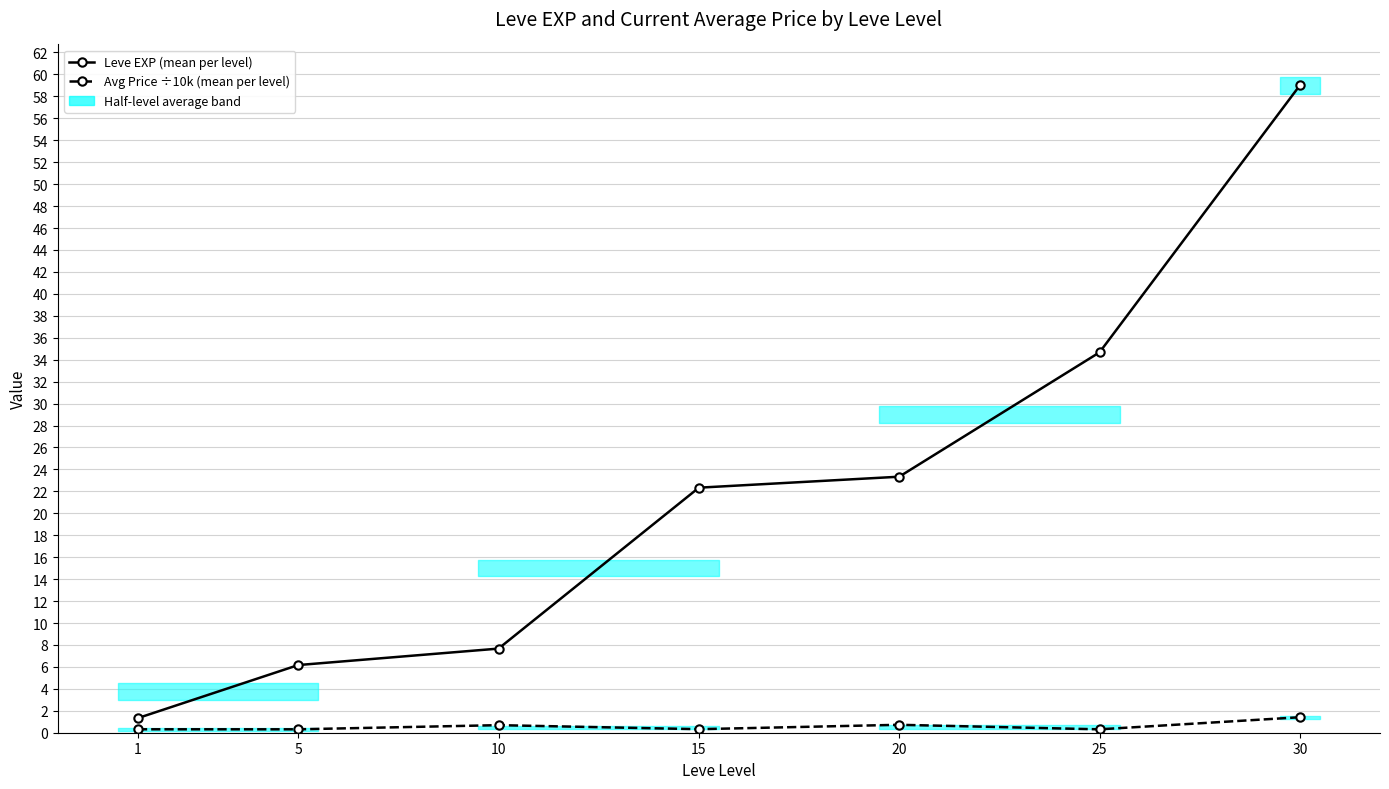

True or false: Avg Price ÷10k (mean per level) and Leve EXP (mean per level) cross at least once.

False